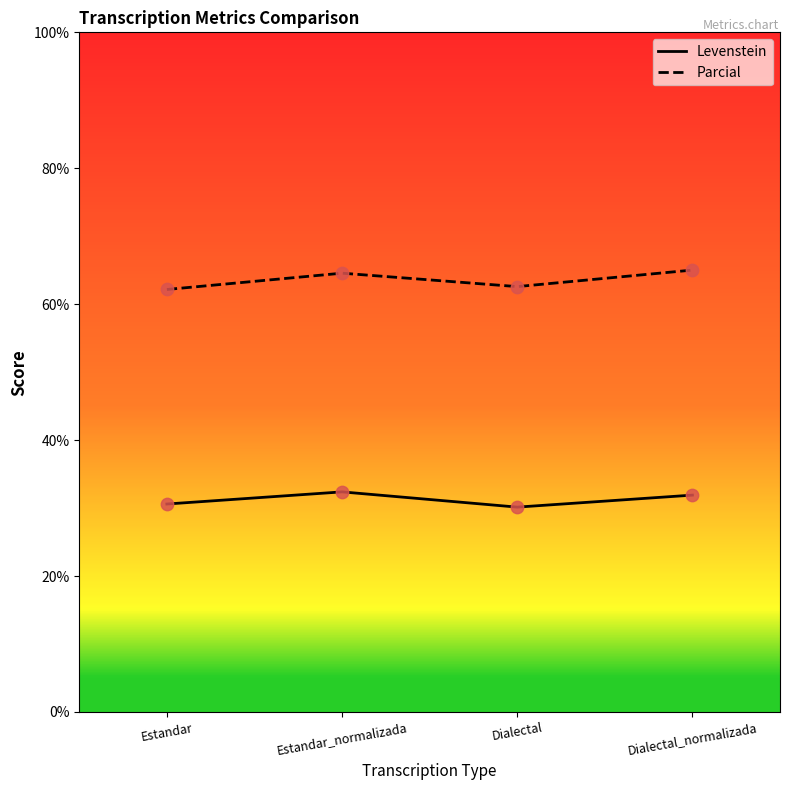

Is the value of Parcial at Dialectal_normalizada greater than the value of Levenstein at Dialectal_normalizada?

Yes